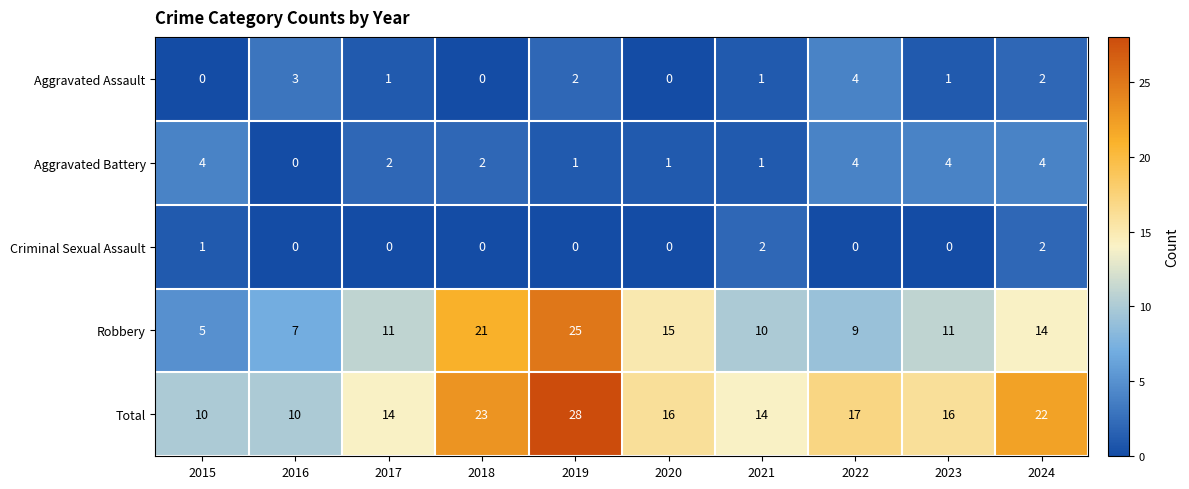

What is the total value across all series at 2020?

32